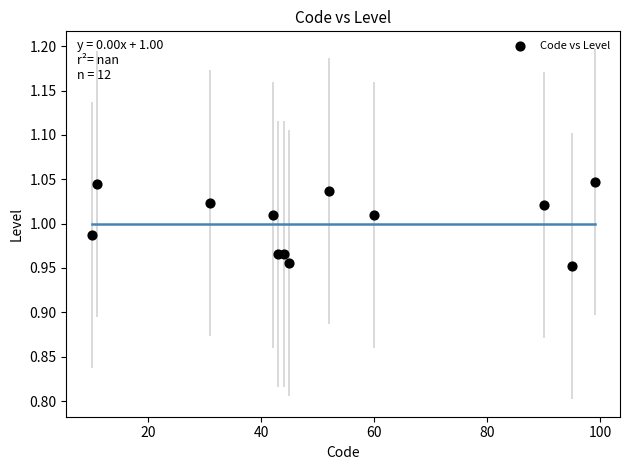

What is the average X value?

51.8